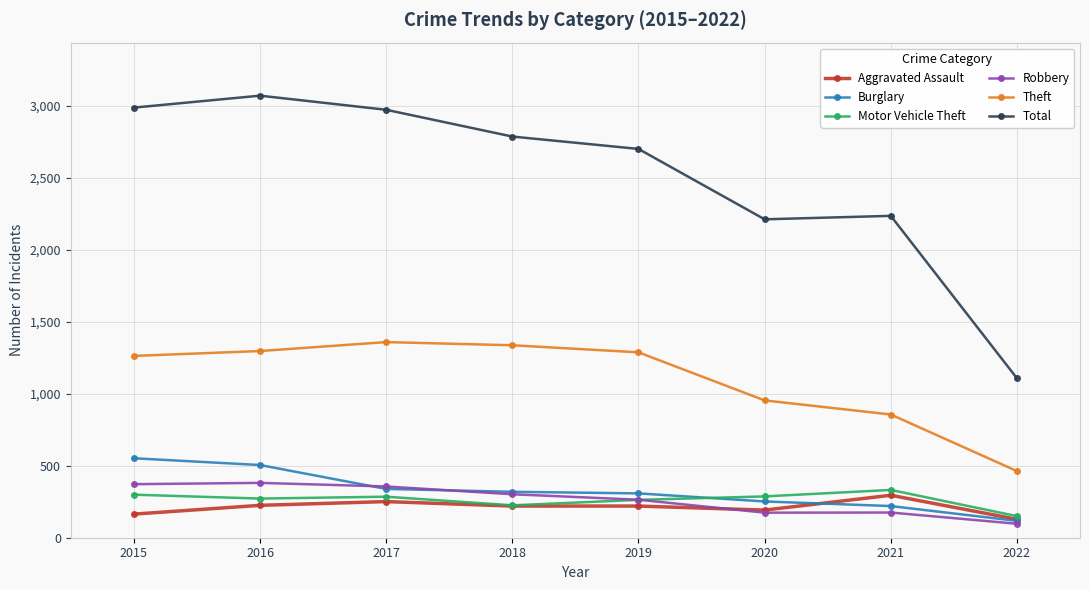

What is the average value of the Theft series?

1102